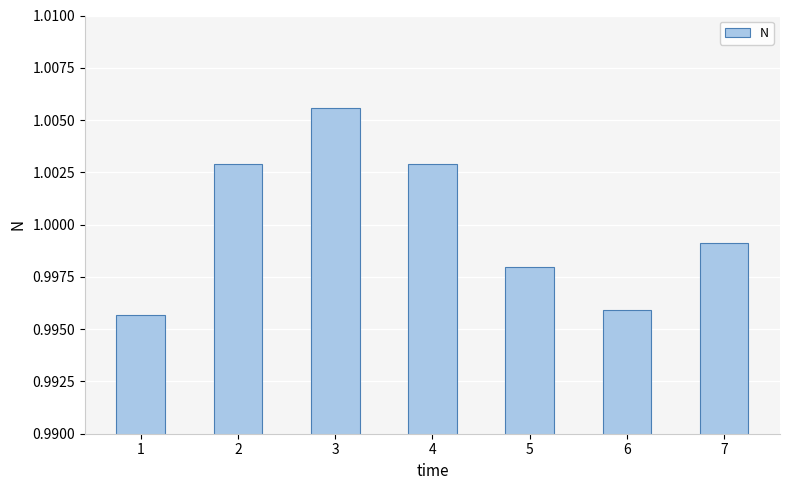

At which label is the value closest to 1?

7